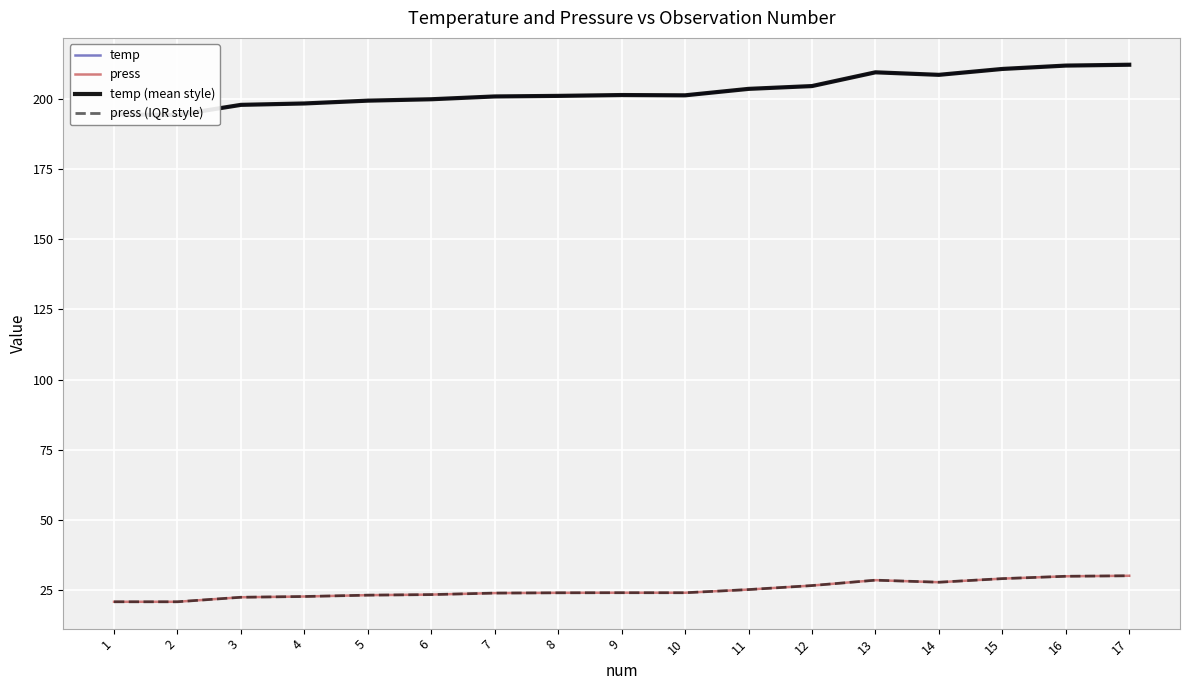

Reading right to left, transcribe all the data shown in this chart.

temp: 212.2	211.9	210.7	208.6	209.5	204.6	203.6	201.3	201.4	201.1	200.9	199.9	199.4	198.4	197.9	194.3	194.5
press: 30.1	29.9	29.0	27.8	28.5	26.6	25.1	24.0	24.0	24.0	23.9	23.4	23.1	22.7	22.4	20.8	20.8
temp (mean style): 212.2	211.9	210.7	208.6	209.5	204.6	203.6	201.3	201.4	201.1	200.9	199.9	199.4	198.4	197.9	194.3	194.5
press (IQR style): 30.1	29.9	29.0	27.8	28.5	26.6	25.1	24.0	24.0	24.0	23.9	23.4	23.1	22.7	22.4	20.8	20.8